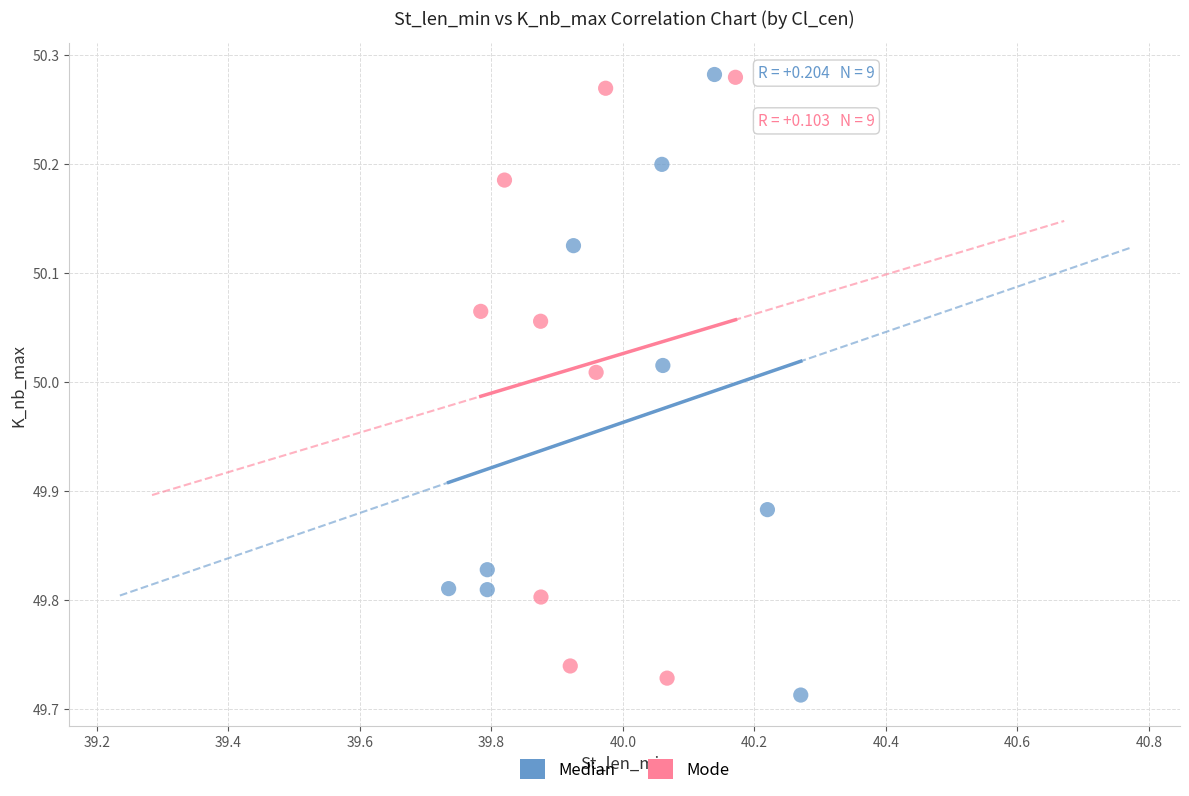

What are all the series names shown in the legend?

Median, Mode